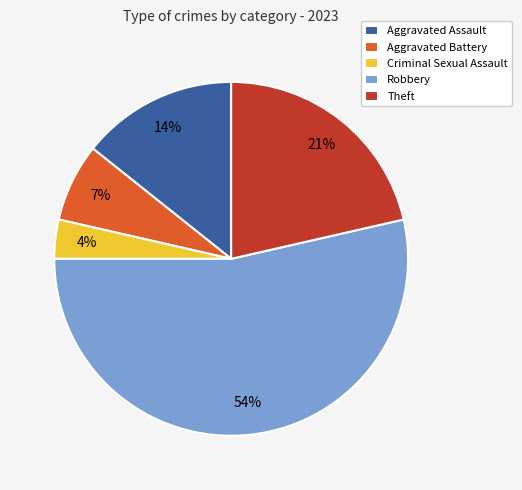

To the nearest percent, what percentage of the pie is Aggravated Battery?

7%